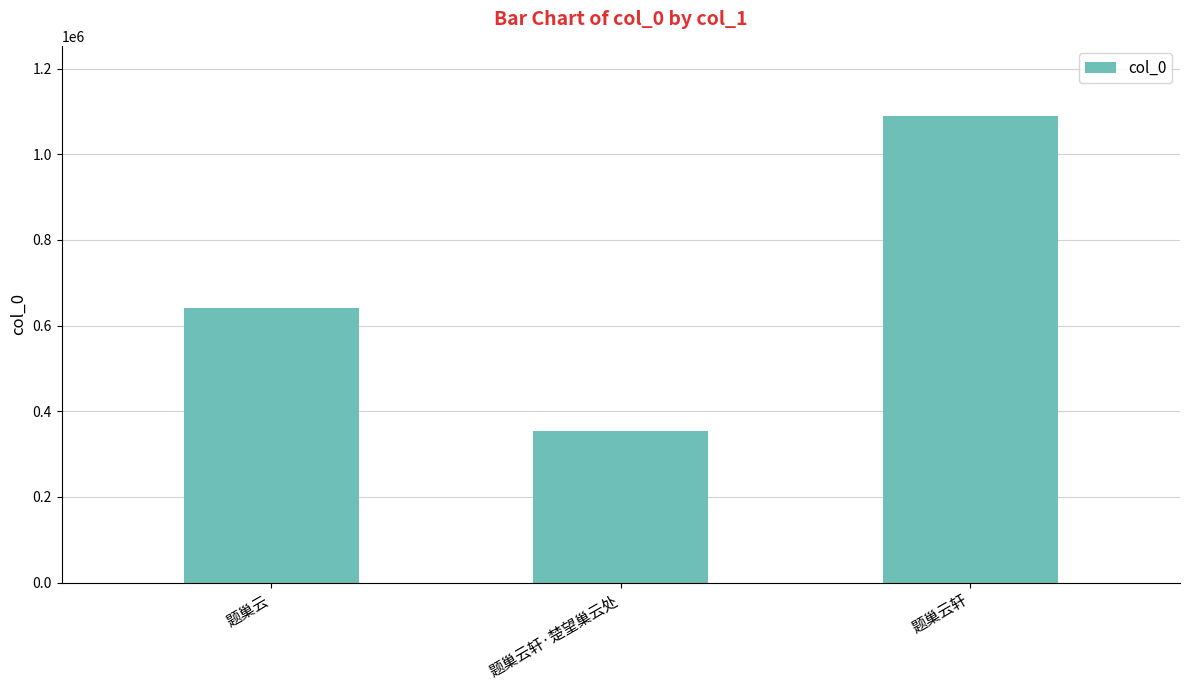

At which label is the value closest to 721526?

题巢云